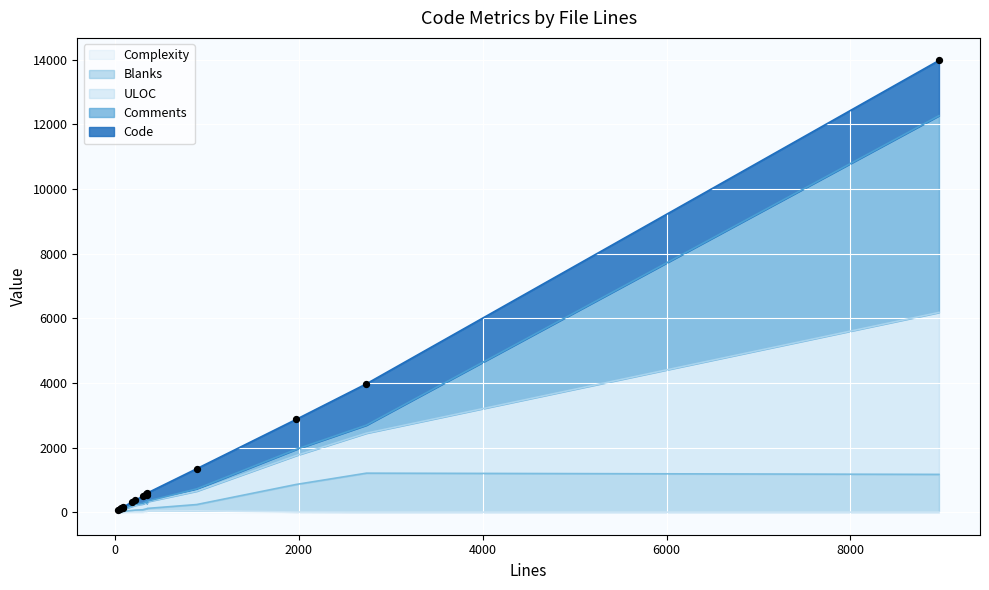

At which category is the sum across all series the highest?

8965